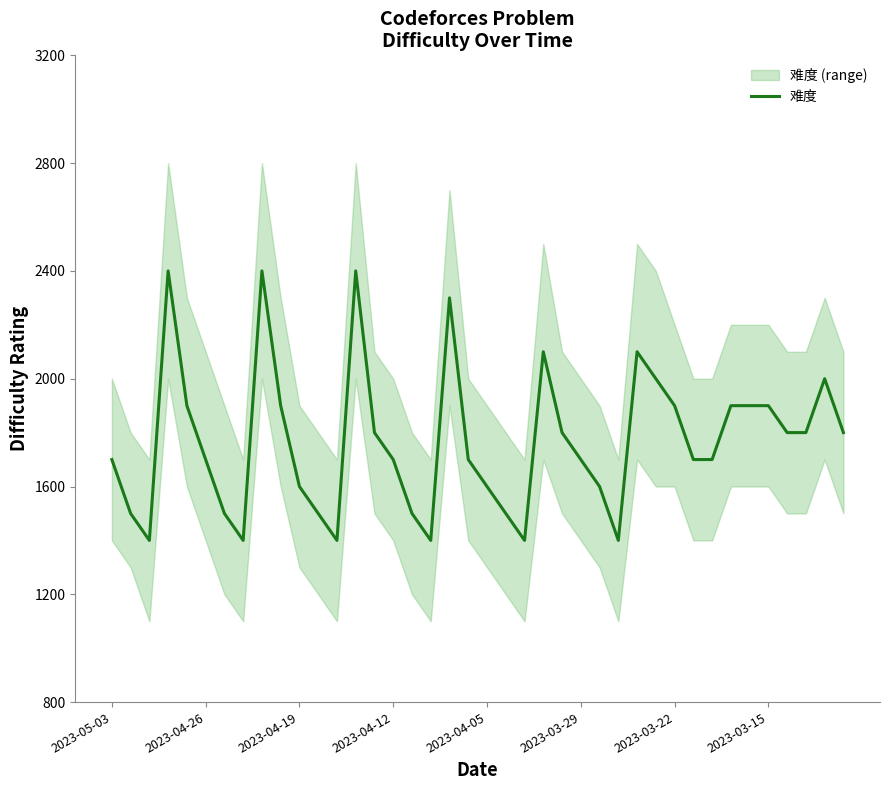

What is the highest value of the 难度 series?

2400